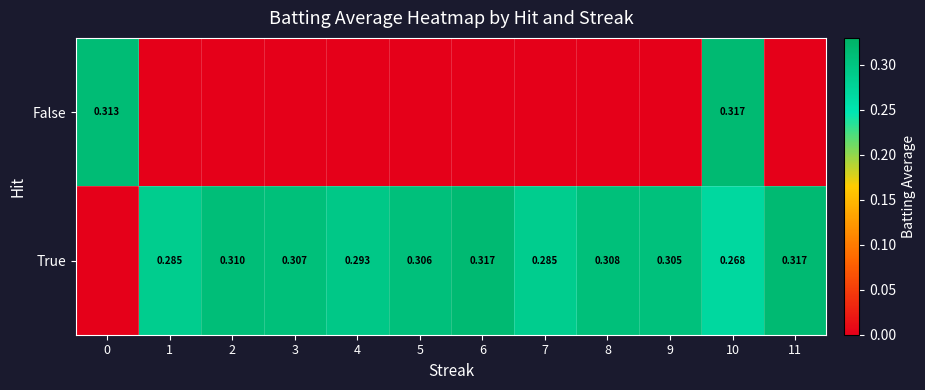

Rank the series at 10 from lowest to highest value.

True, False